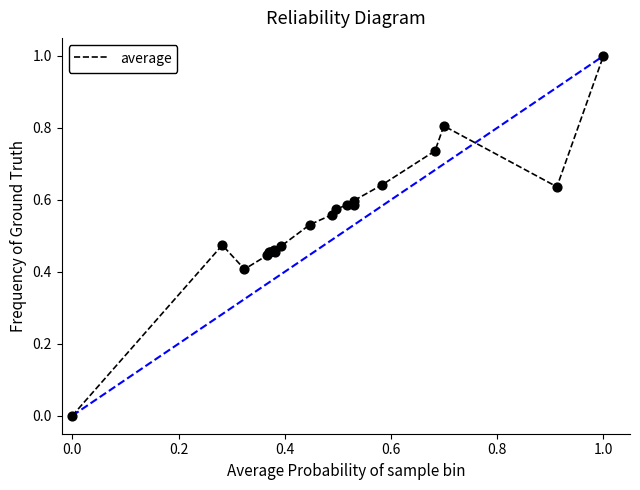

What is the difference between the maximum and minimum values?

1.0